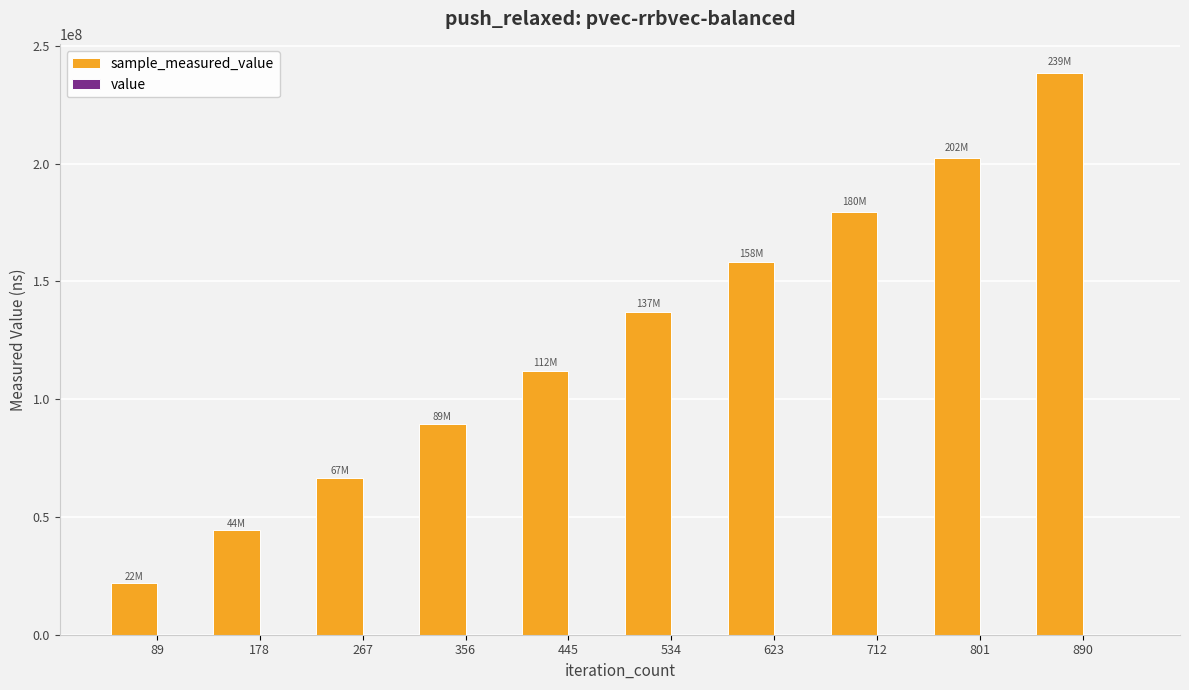

At which category is the sum across all series the highest?

890